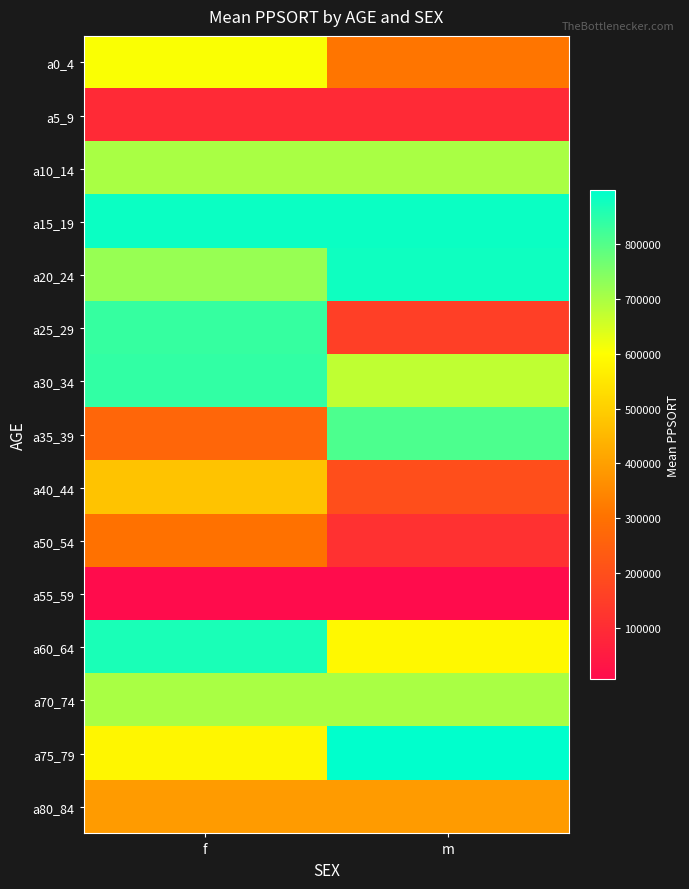

At which category does the chart reach its peak across all series?

m